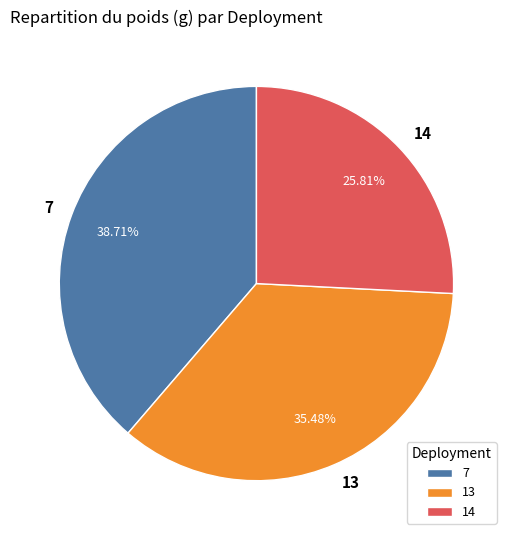

Which has a higher value, 7 or 14?

7